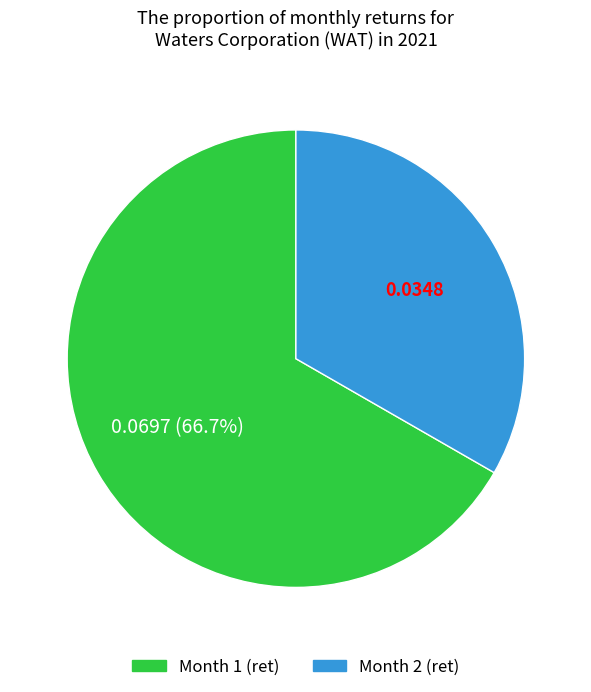

Does any single category account for the majority?

Yes